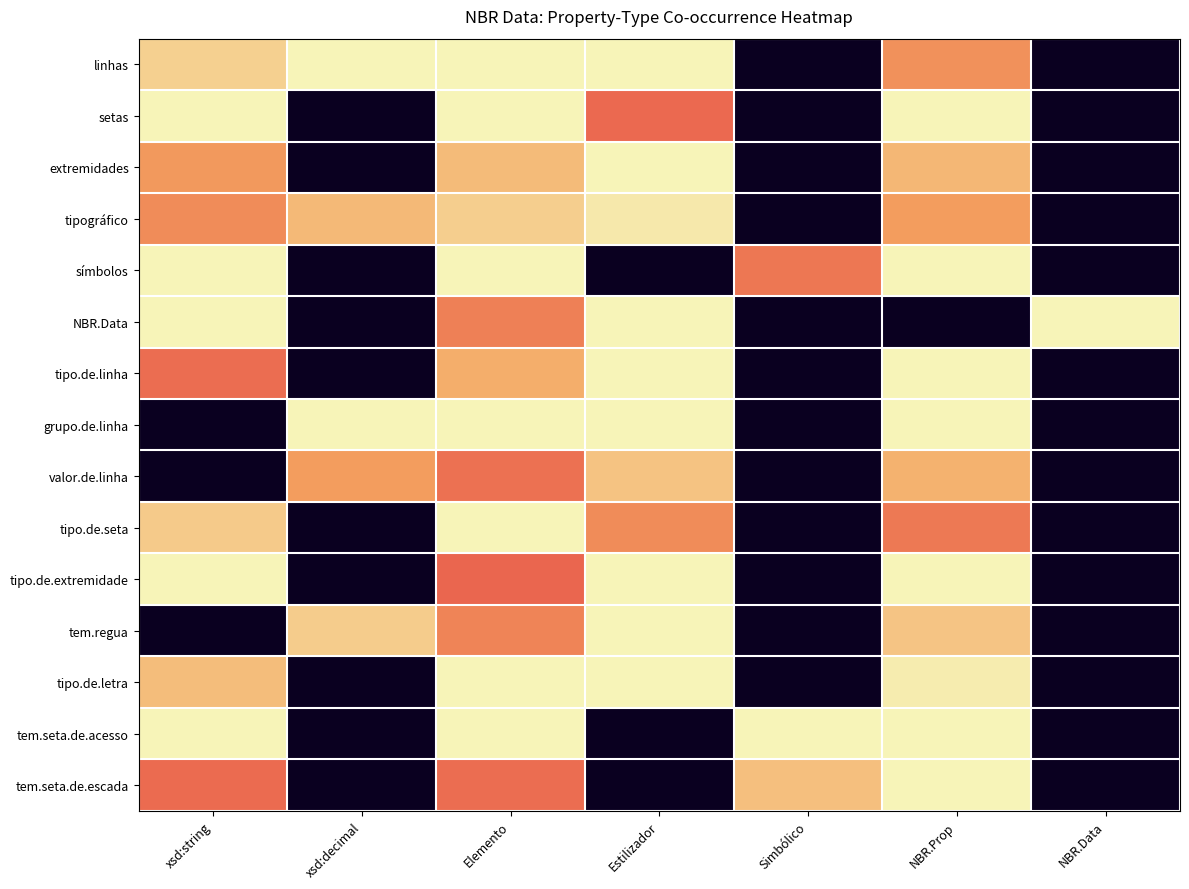

What is the maximum value shown in the chart?

100.0